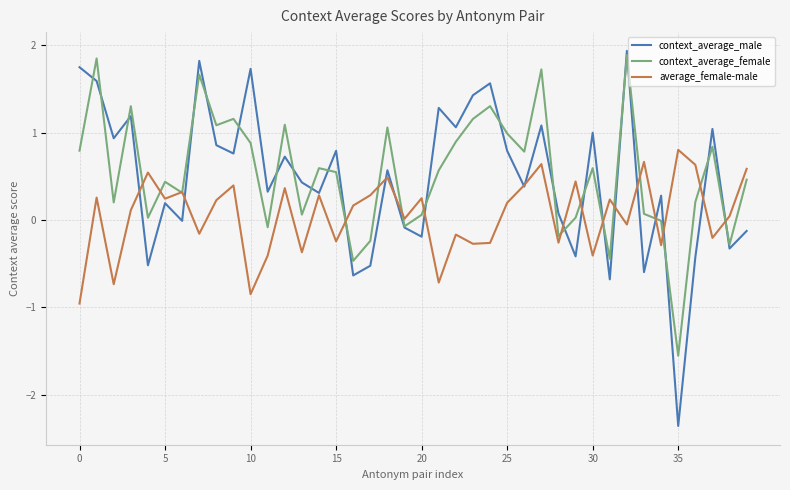

Which series has the widest spread of values?

context_average_male